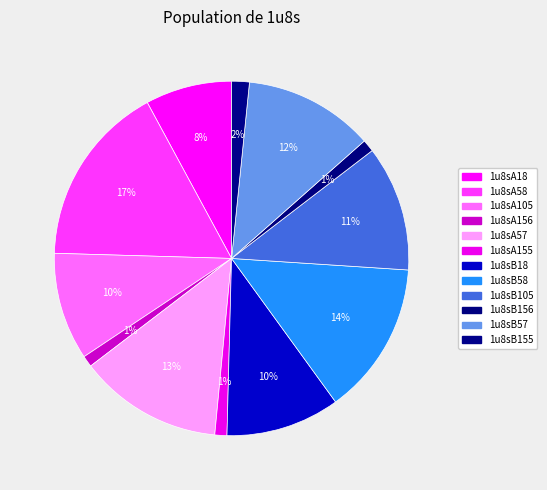

Combined, do 1u8sA105 and 1u8sA18 account for over 50%?

No